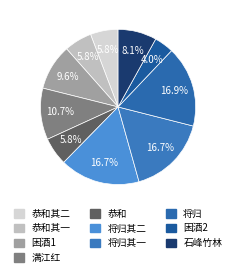

To the nearest percent, what is the difference between the largest and smallest slice percentages?

13%